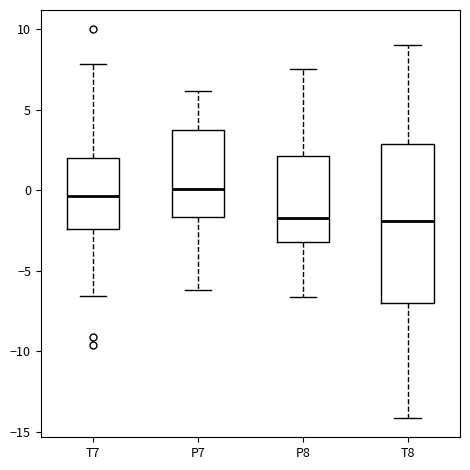

Reading left to right, transcribe this box plot: for each box, give where its median line is, the range the box spans, and where its two whiskers end, as read against the y-axis. The values are not printed on the chart, so give them approximately, as read against the axis.

T7: median -0.5, box -2.5 to 2.0, whiskers -6.5 to 8.0
P7: median 0.0, box -1.5 to 4.0, whiskers -6.0 to 6.0
P8: median -1.5, box -3.0 to 2.0, whiskers -6.5 to 7.5
T8: median -2.0, box -7.0 to 3.0, whiskers -14.0 to 9.0